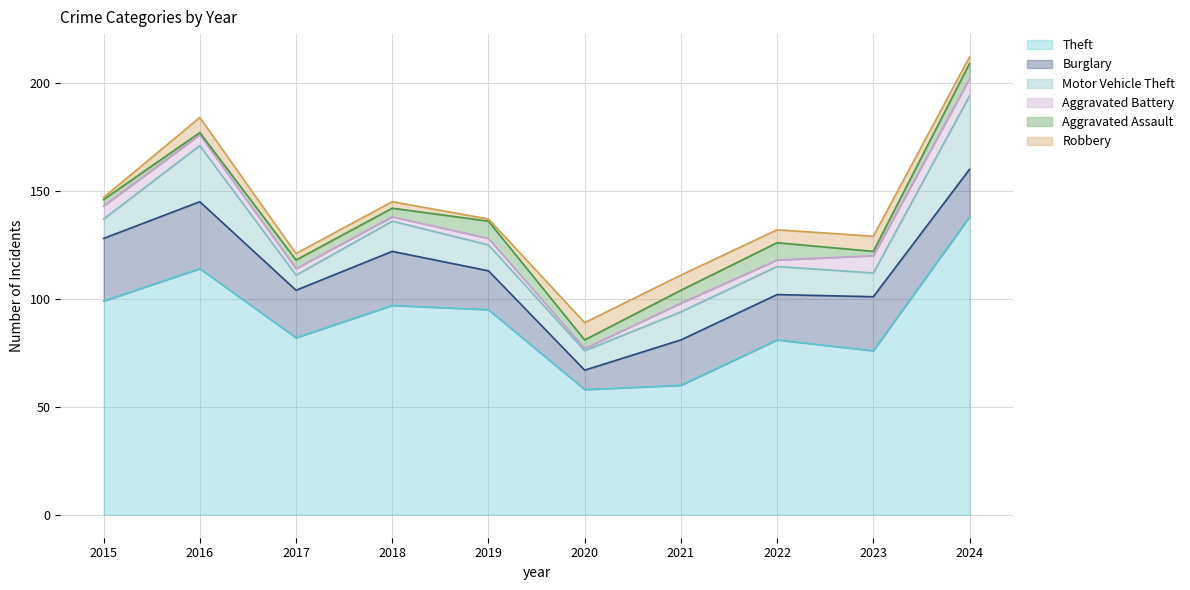

How many intersections are there between Robbery and Aggravated Battery?

4